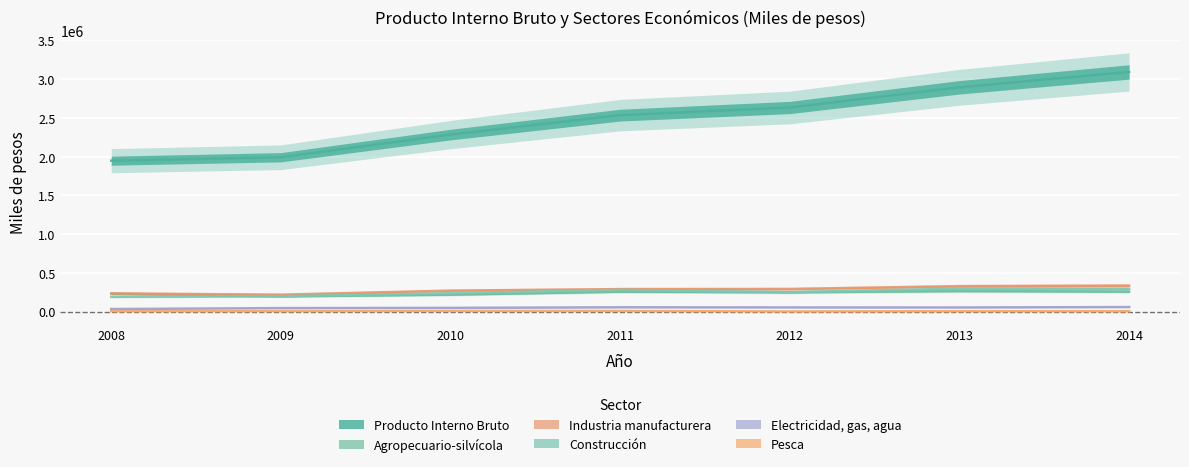

How many data points in Industria manufacturera are above 289380?

3